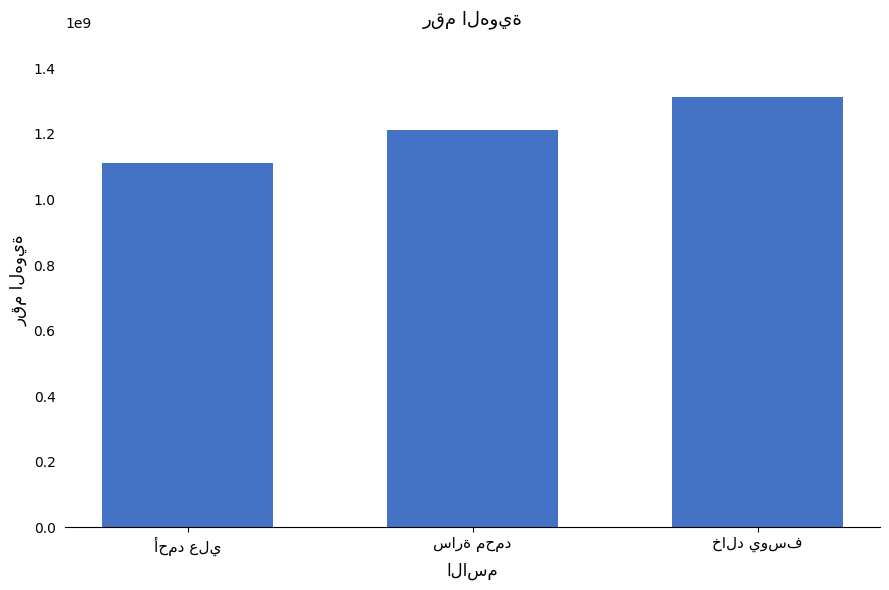

What is the difference between the second highest and minimum values?

101010101